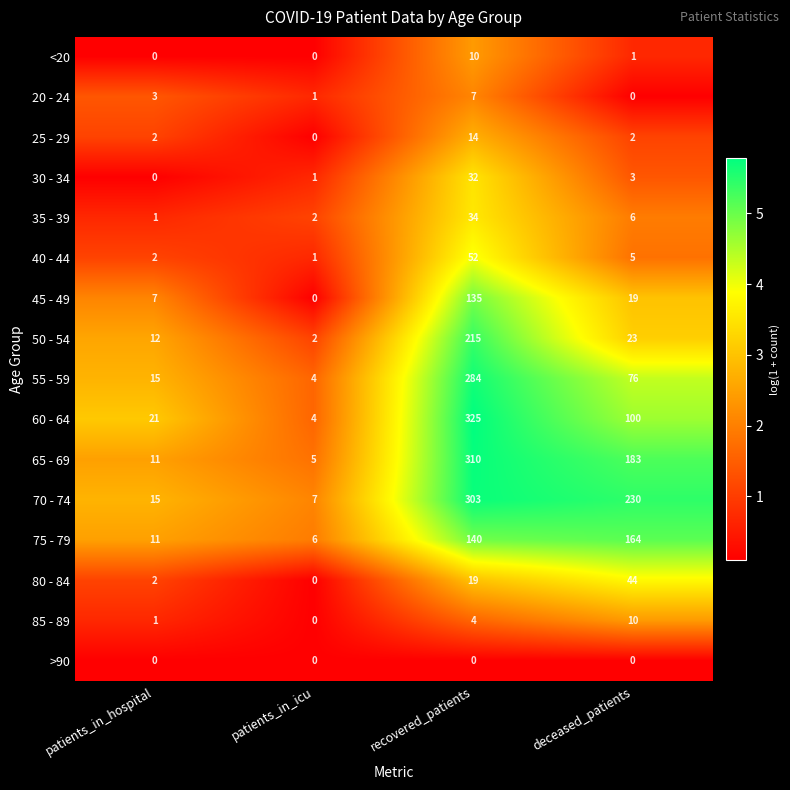

The 85 - 89 series shows 2 at recovered_patients. True or false?

False